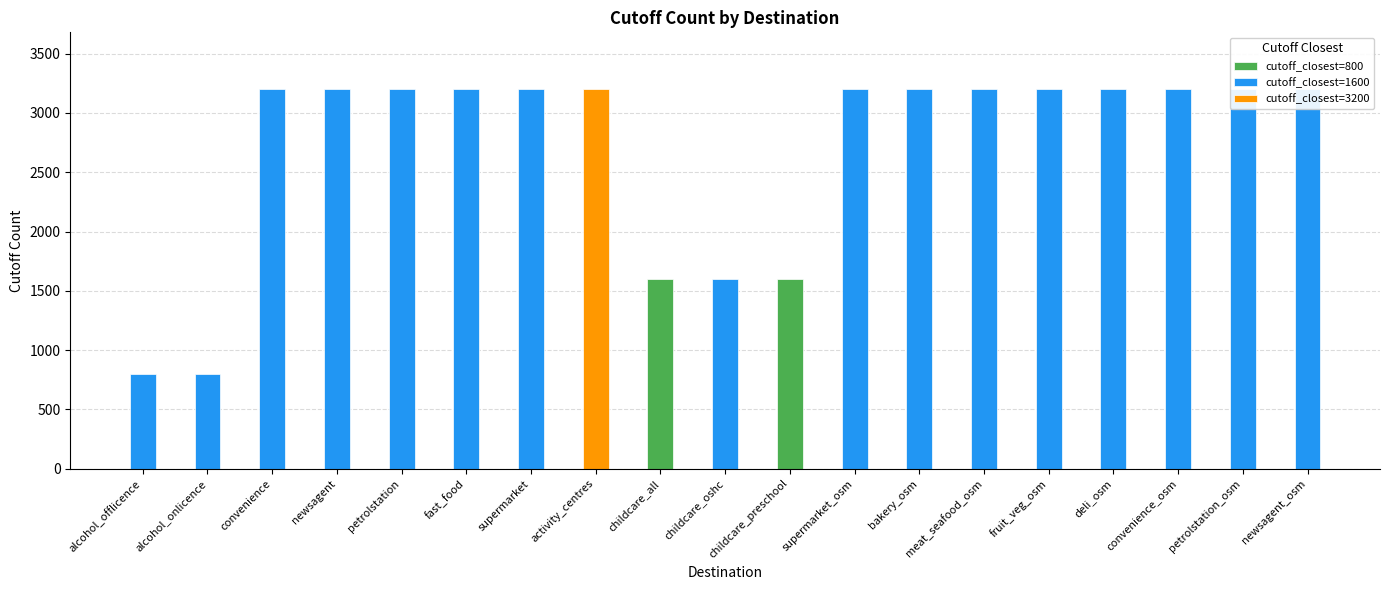

What is the label of the 16th bar from the right?

newsagent